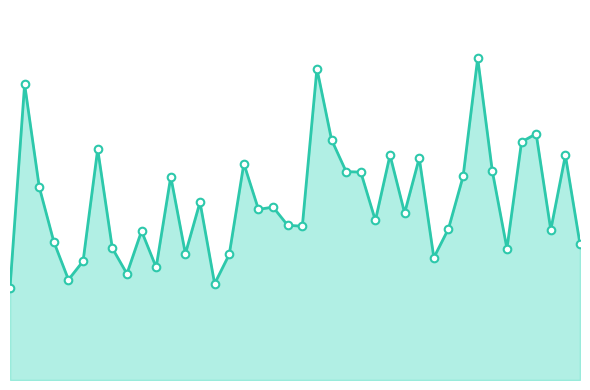

Is this an area chart (filled region under the line)?

Yes